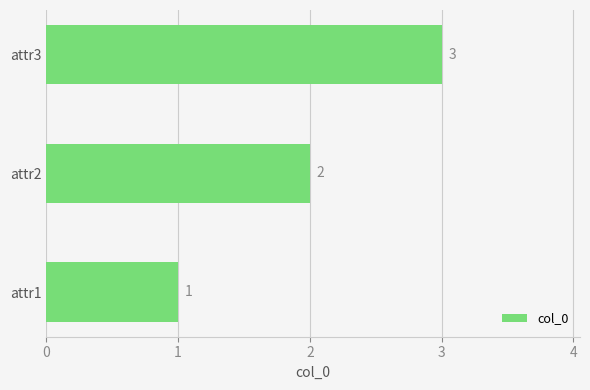

What is the change in value from attr1 to attr2?

+1